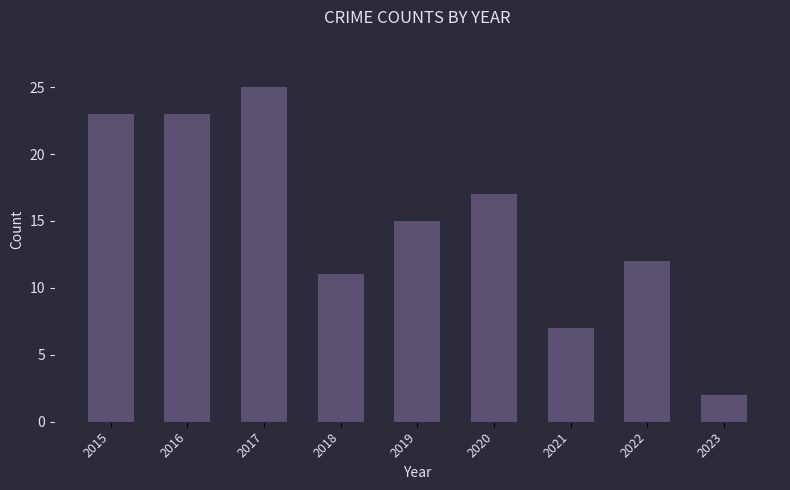

Are the bars horizontal?

No